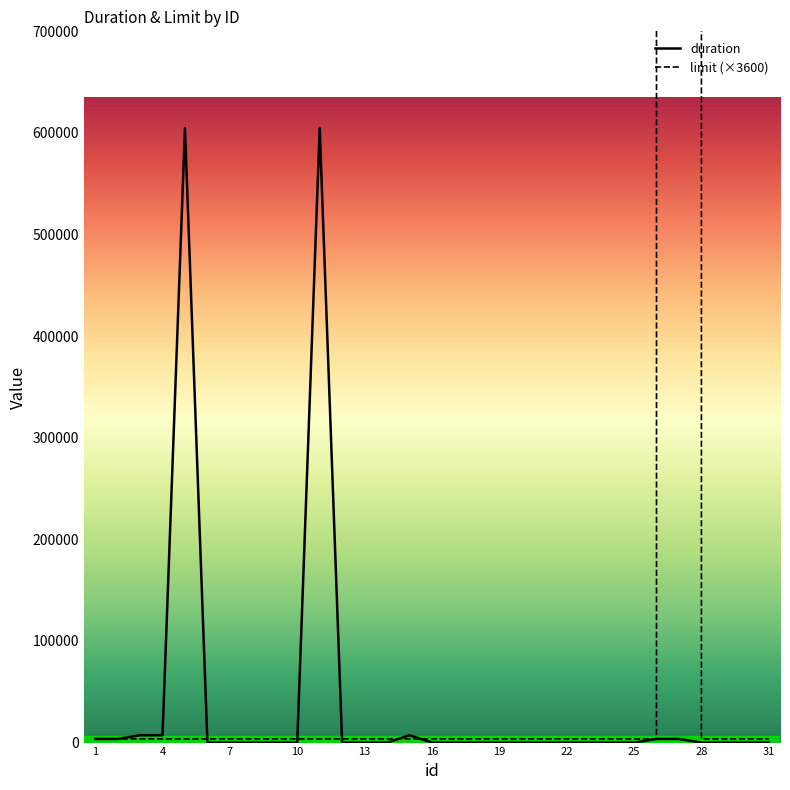

How many times do duration and limit (×3600) cross each other?

5